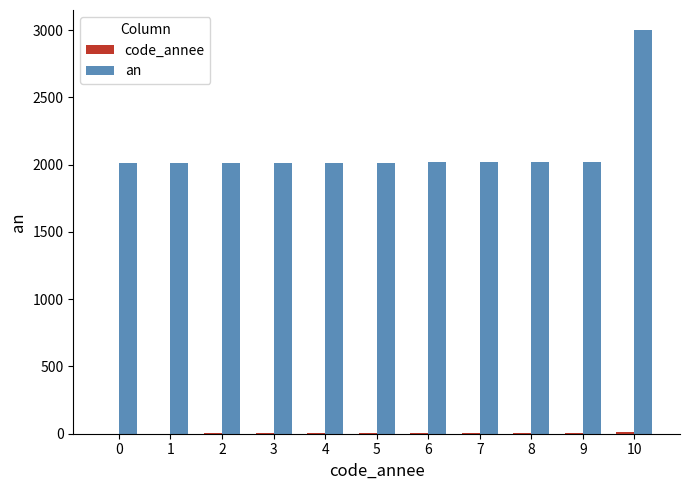

The value of an at 9 is 1252. True or false?

False